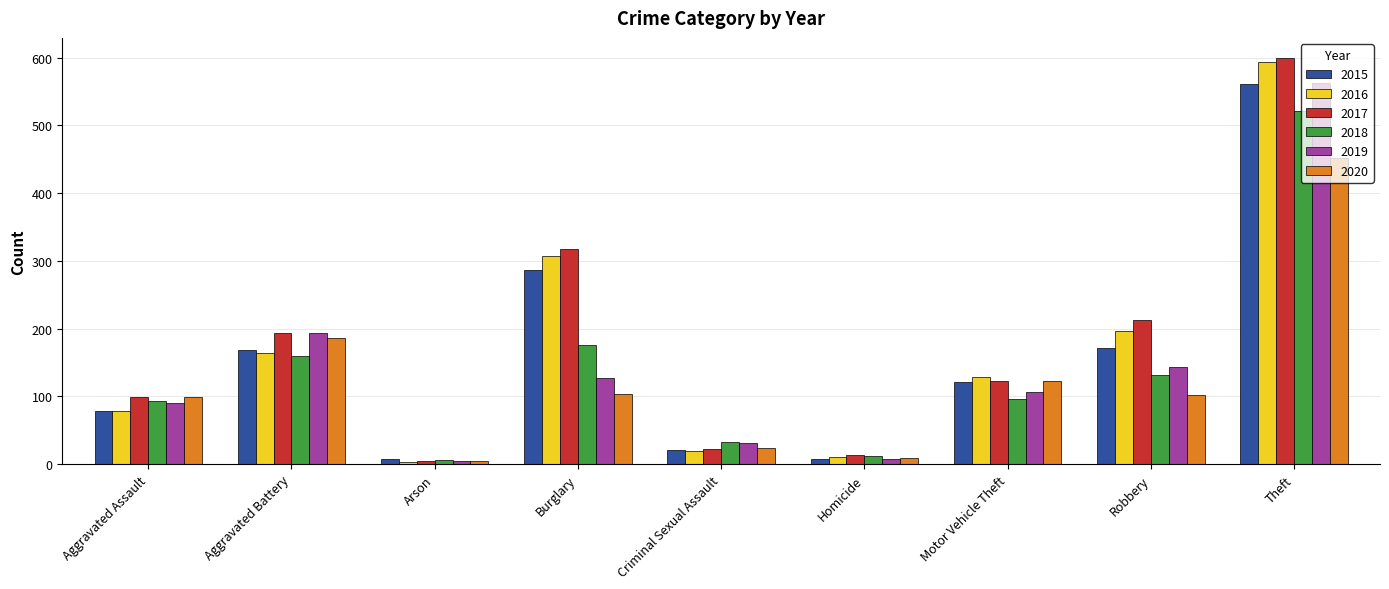

What is the sum of the 2017 values at Motor Vehicle Theft and Burglary?

440